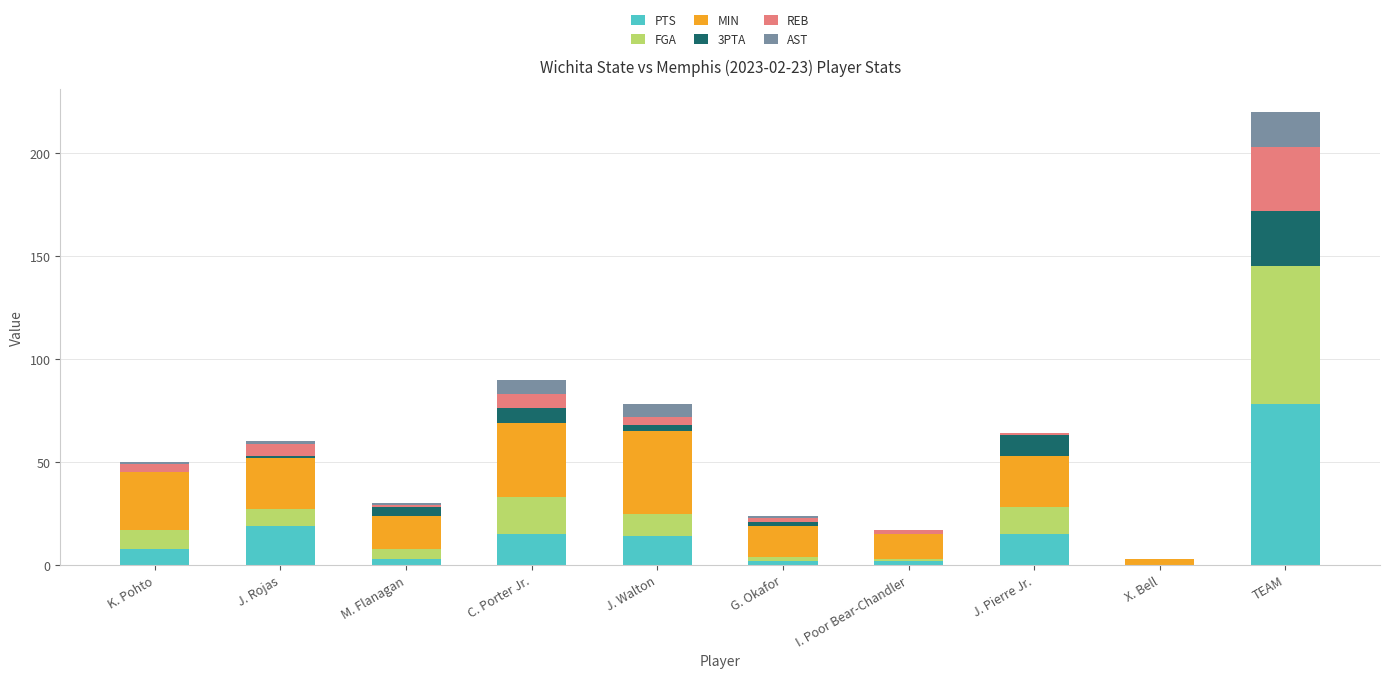

Which category has the highest value in the PTS series?

TEAM